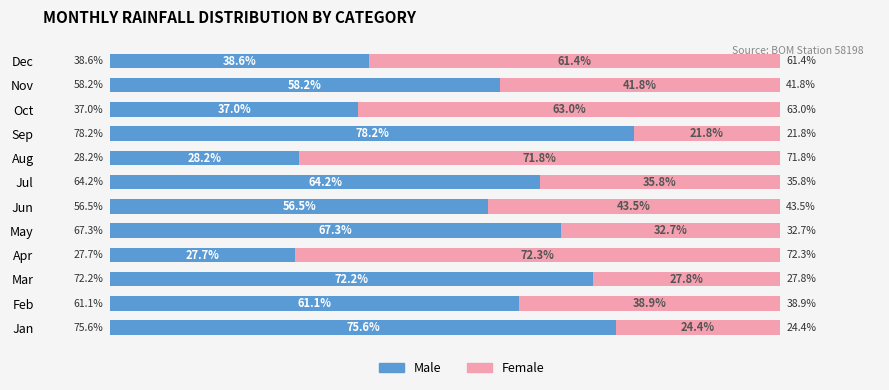

Where is Male nearest to the value 52?

Jun